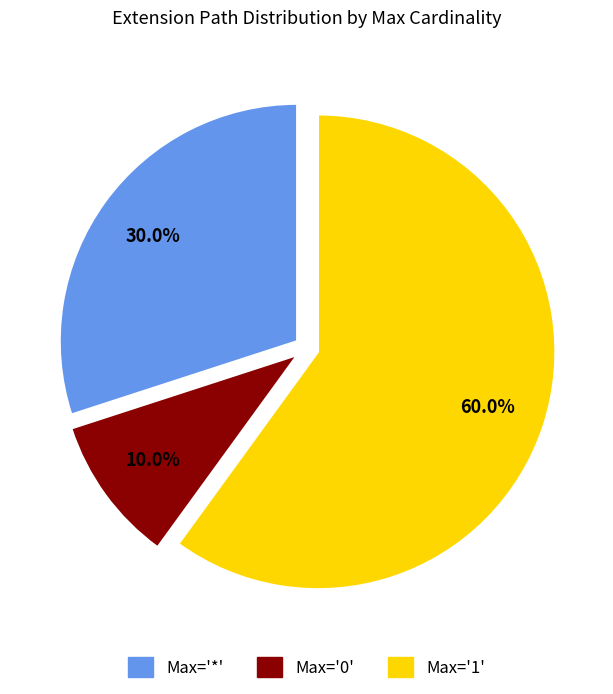

Count the number of slices in the pie.

3